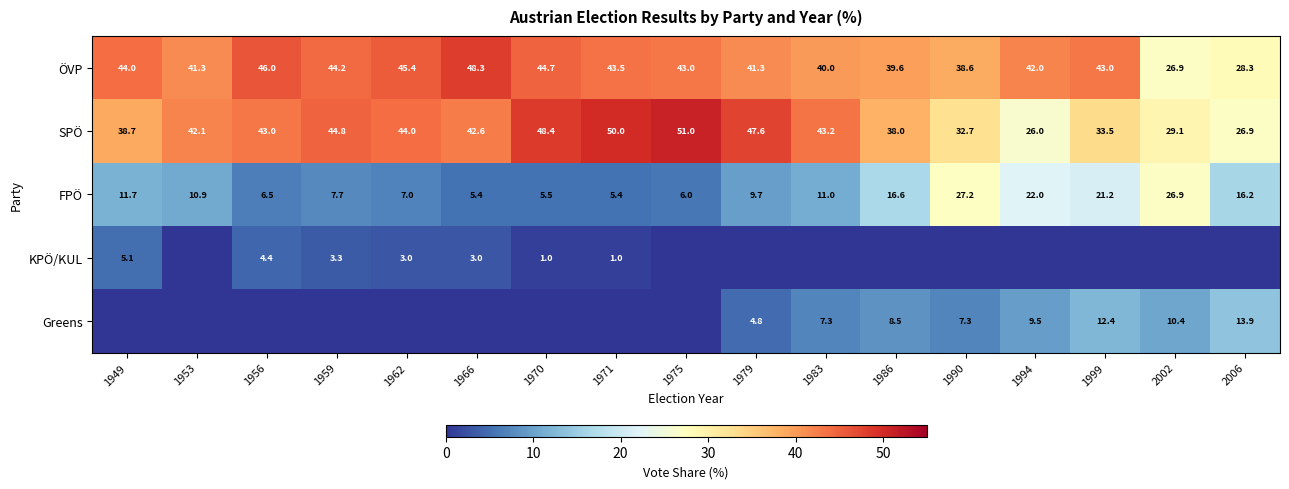

Which has a higher value, 1975 or 1949?

1949